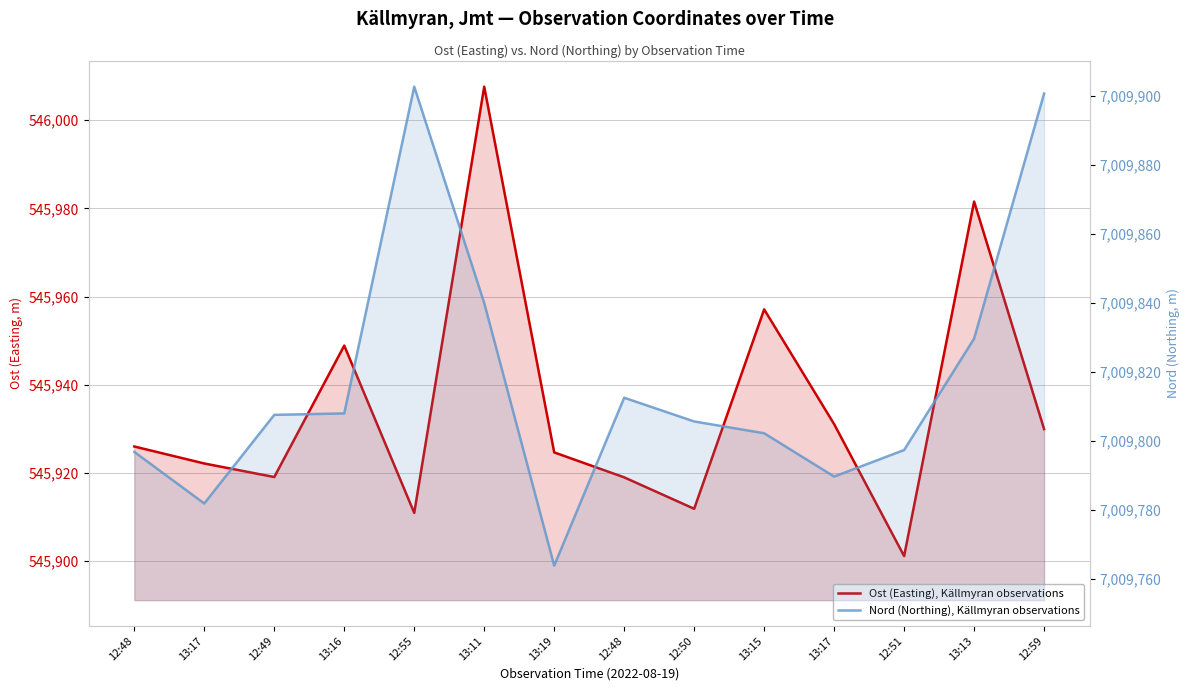

Which label corresponds to the smallest value in the chart?

12:51